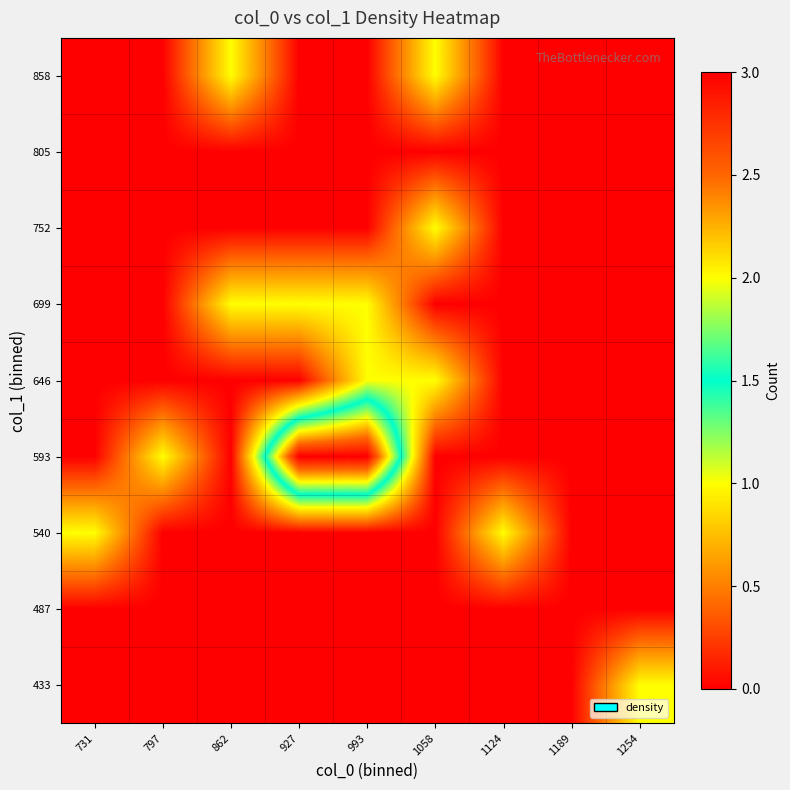

At which category is the sum across all series the highest?

993